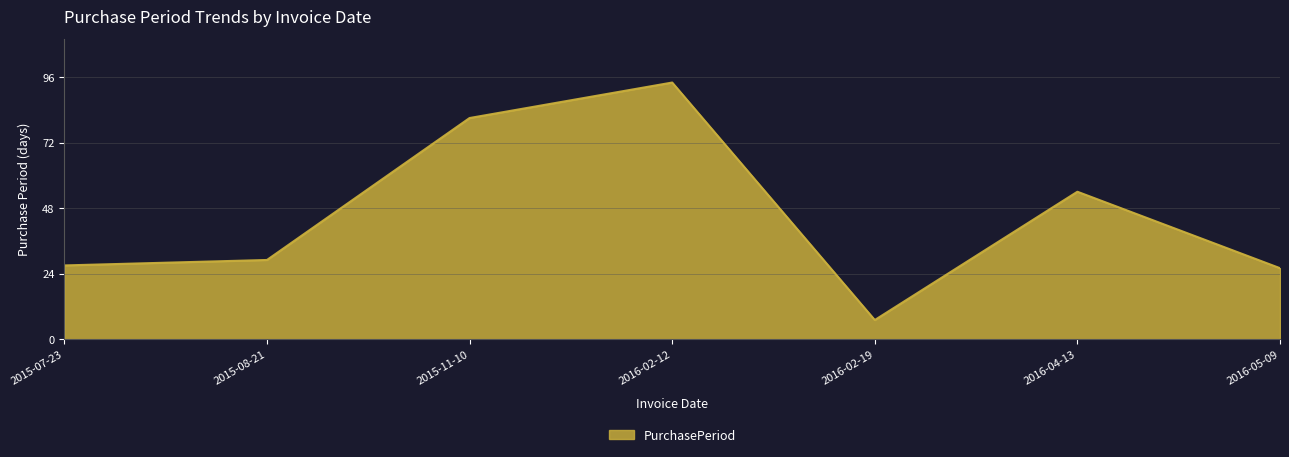

How many lines are shown in the chart?

1